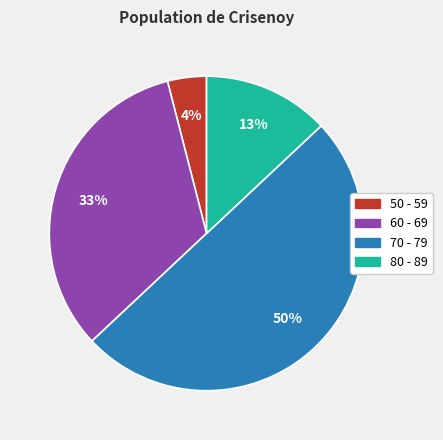

How many segments does this pie chart have?

4